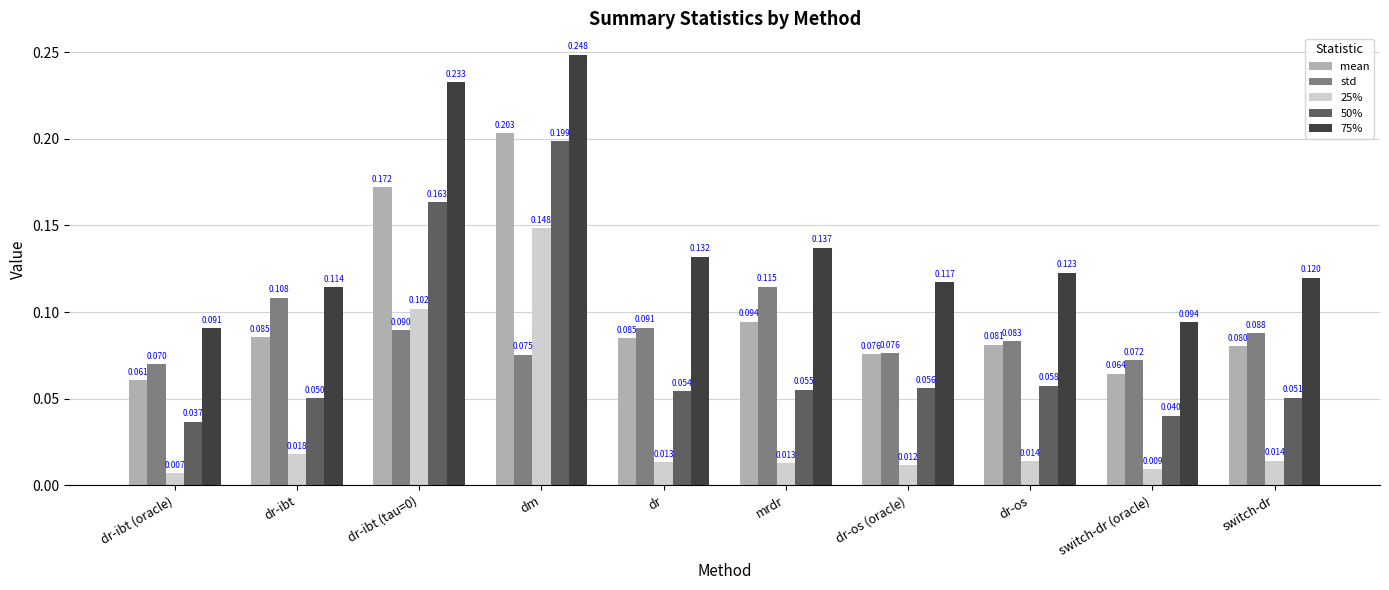

At which label does std reach its minimum?

dr-ibt (oracle)